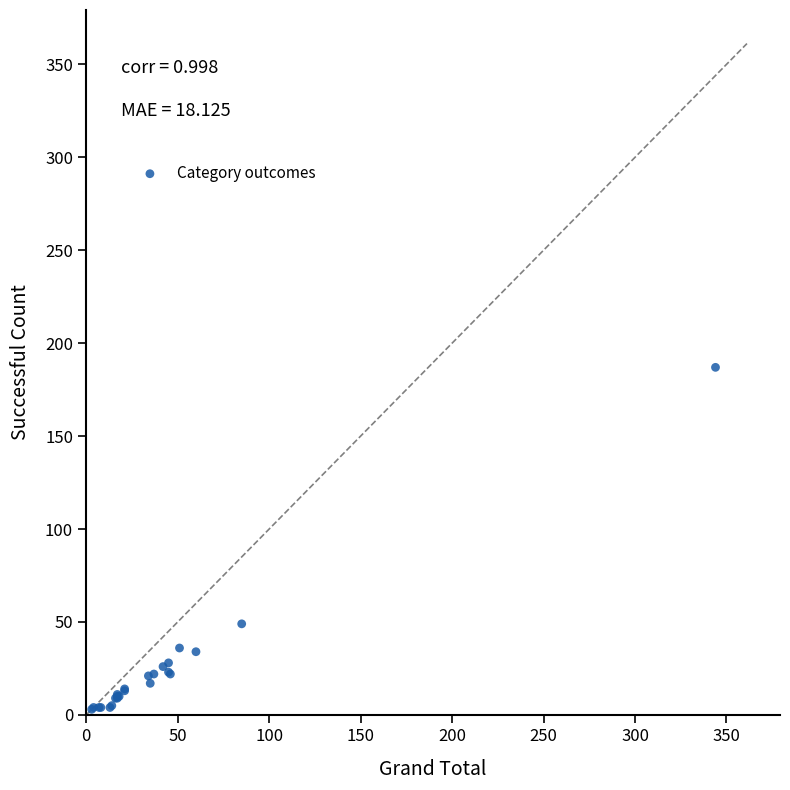

What Y value in the scatter plot is closest to 95?

49